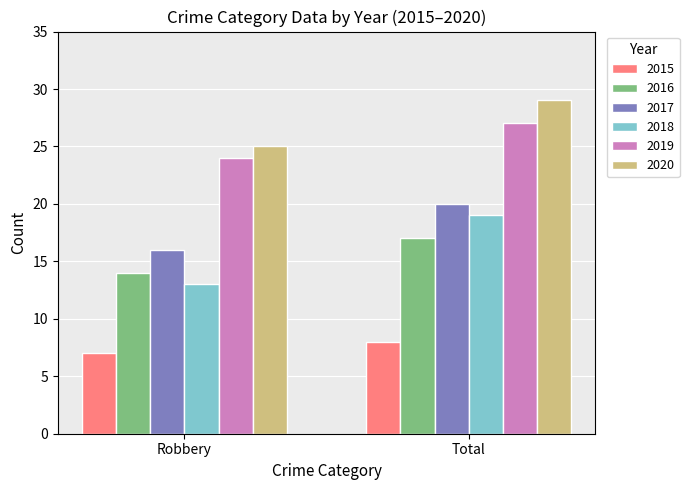

The value of 2020 at Robbery is 25. True or false?

True